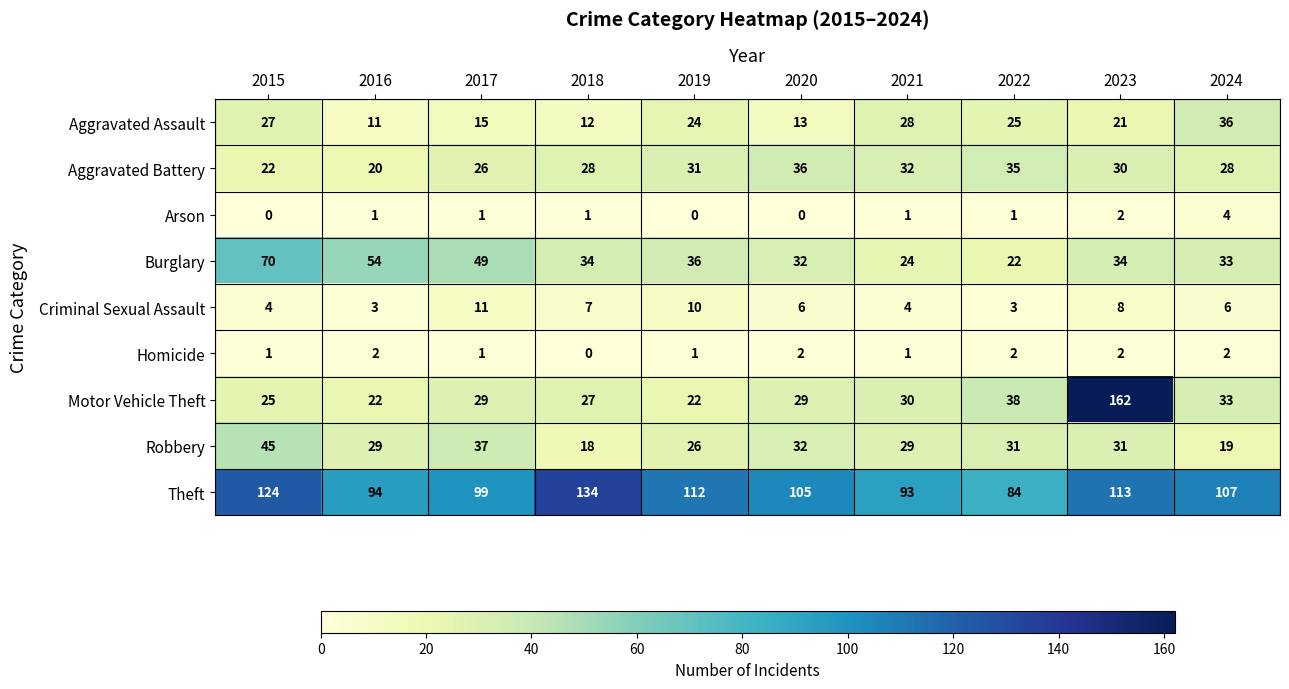

Which series has the largest total across all categories?

Theft